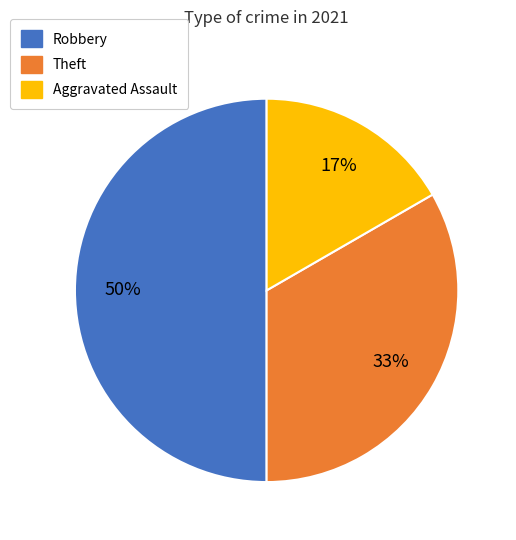

To the nearest percent, what is the difference between the largest and smallest slice percentages?

33%